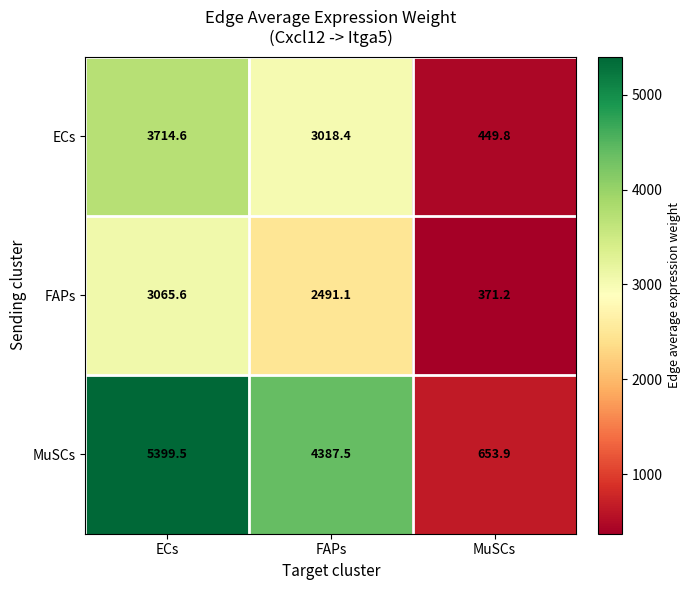

What is the average value of the ECs series?

2394.3